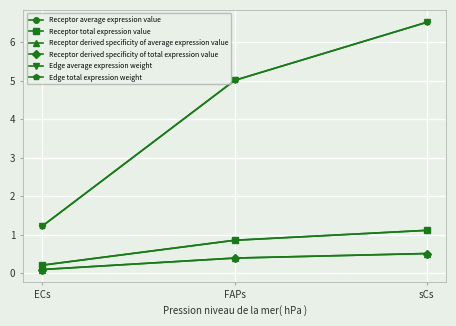

What is the difference between the Receptor derived specificity of average expression value values at ECs and FAPs?

0.3